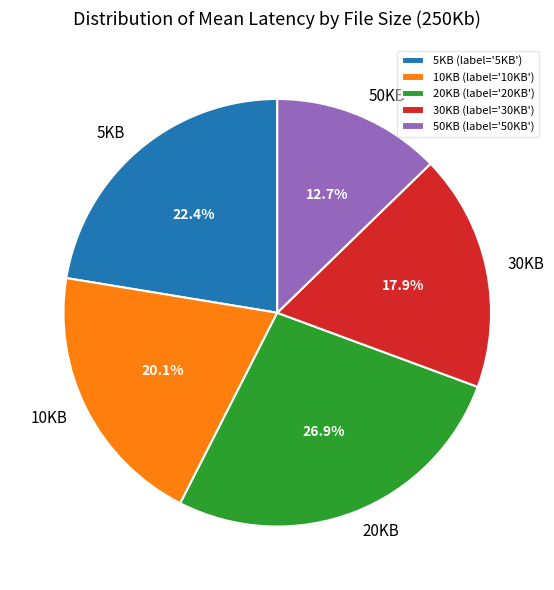

Does 50KB represent more than half of the total?

No